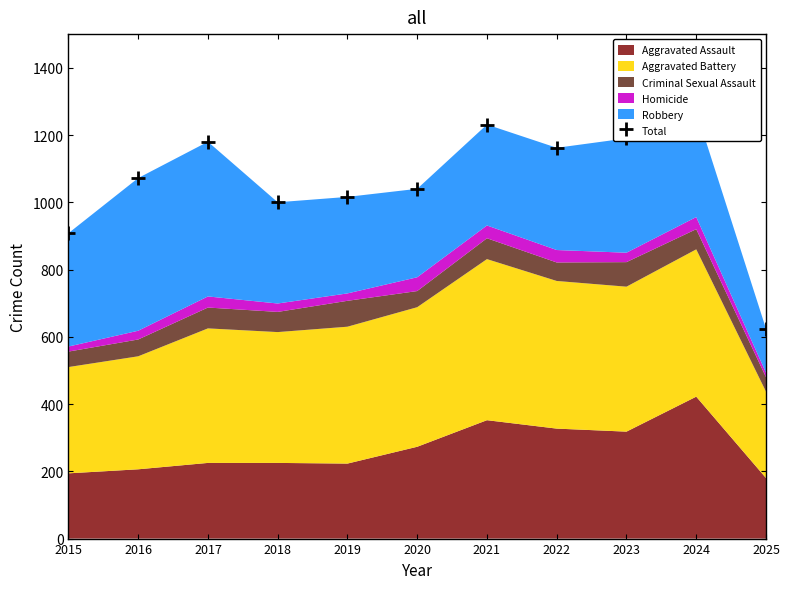

Reading left to right, transcribe all the data shown in this chart.

908	1072	1180	1000	1016	1040	1231	1162	1190	1271	624